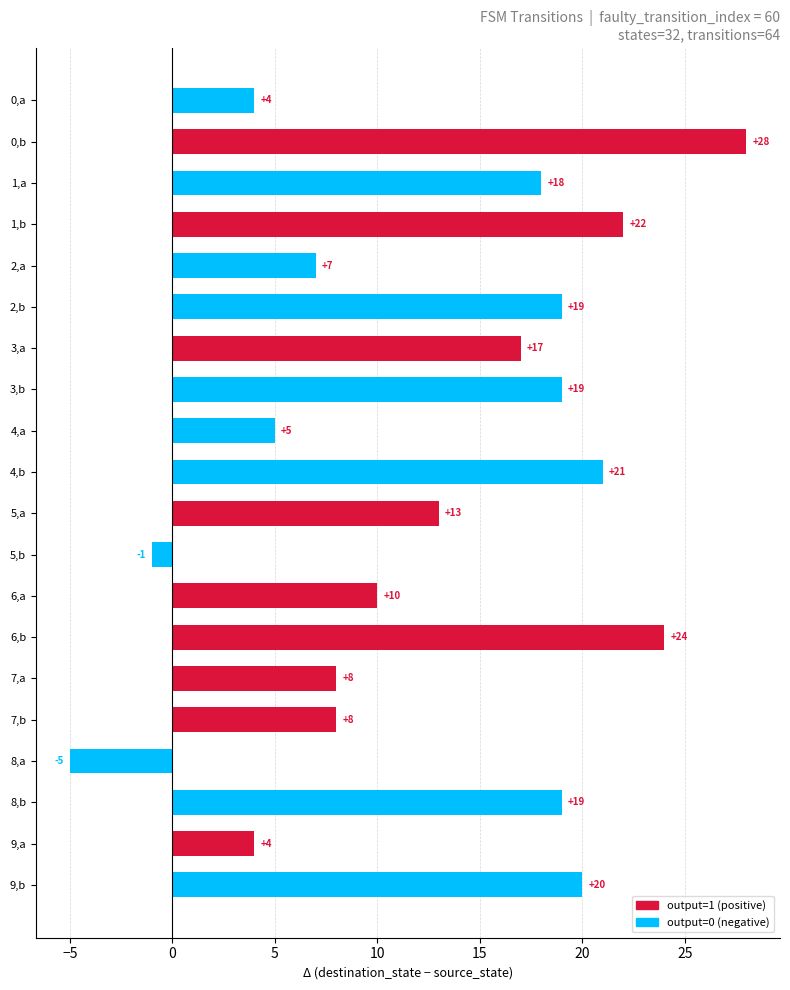

What is the label of the 18th bar from the bottom?

1,a